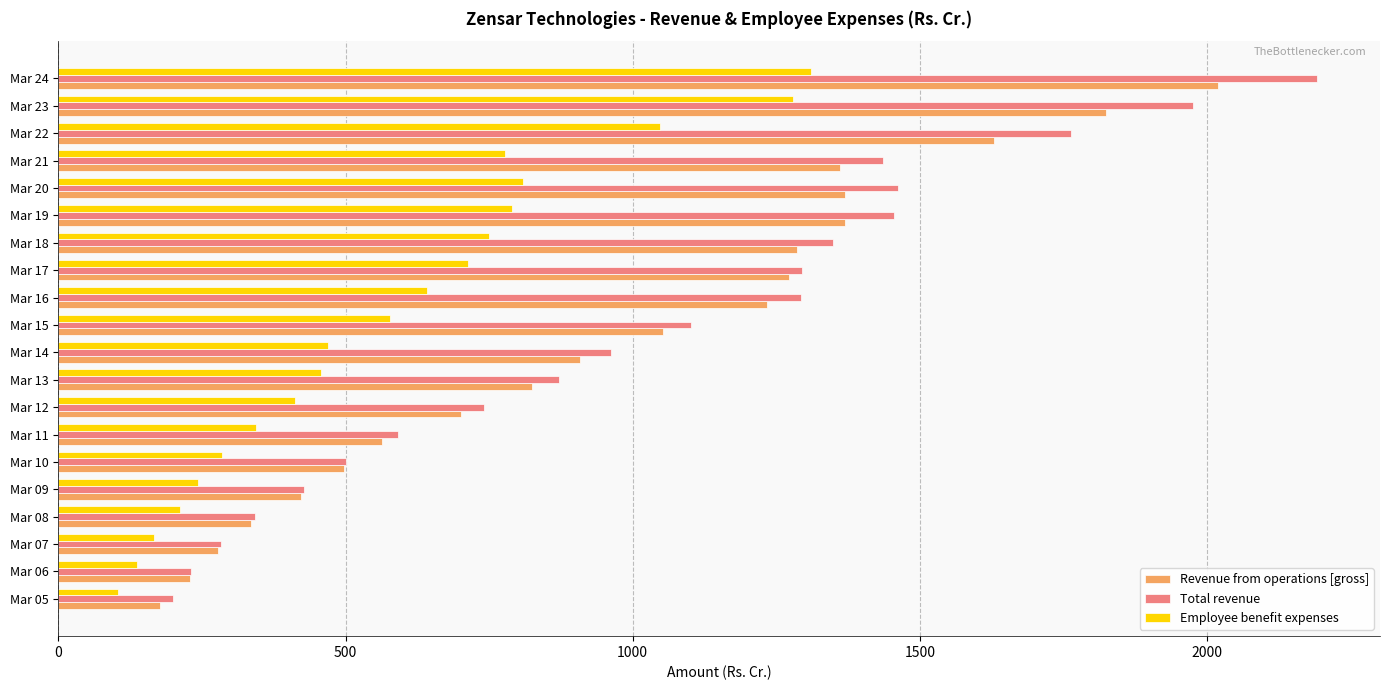

List the series in order of their peak value, highest first.

Total revenue, Revenue from operations [gross], Employee benefit expenses